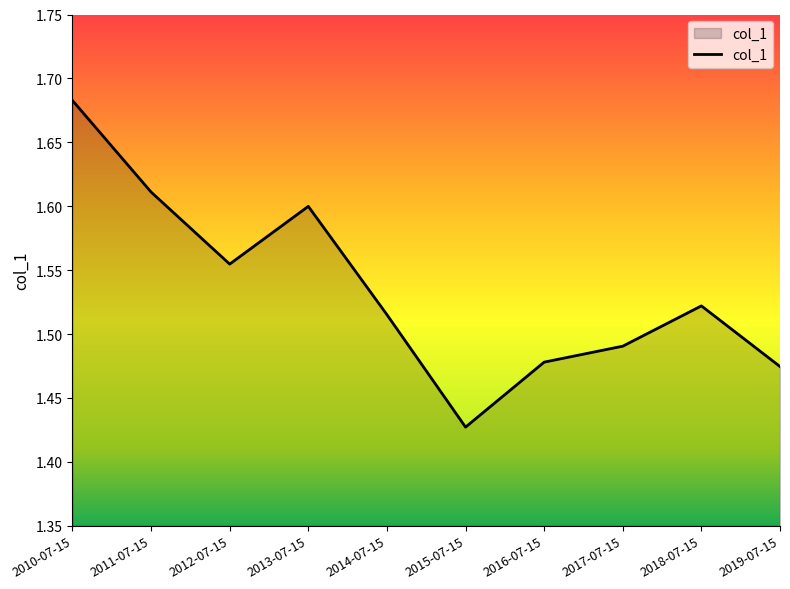

List the labels in order of value, largest first.

2010-07-15, 2011-07-15, 2013-07-15, 2012-07-15, 2018-07-15, 2014-07-15, 2017-07-15, 2016-07-15, 2019-07-15, 2015-07-15